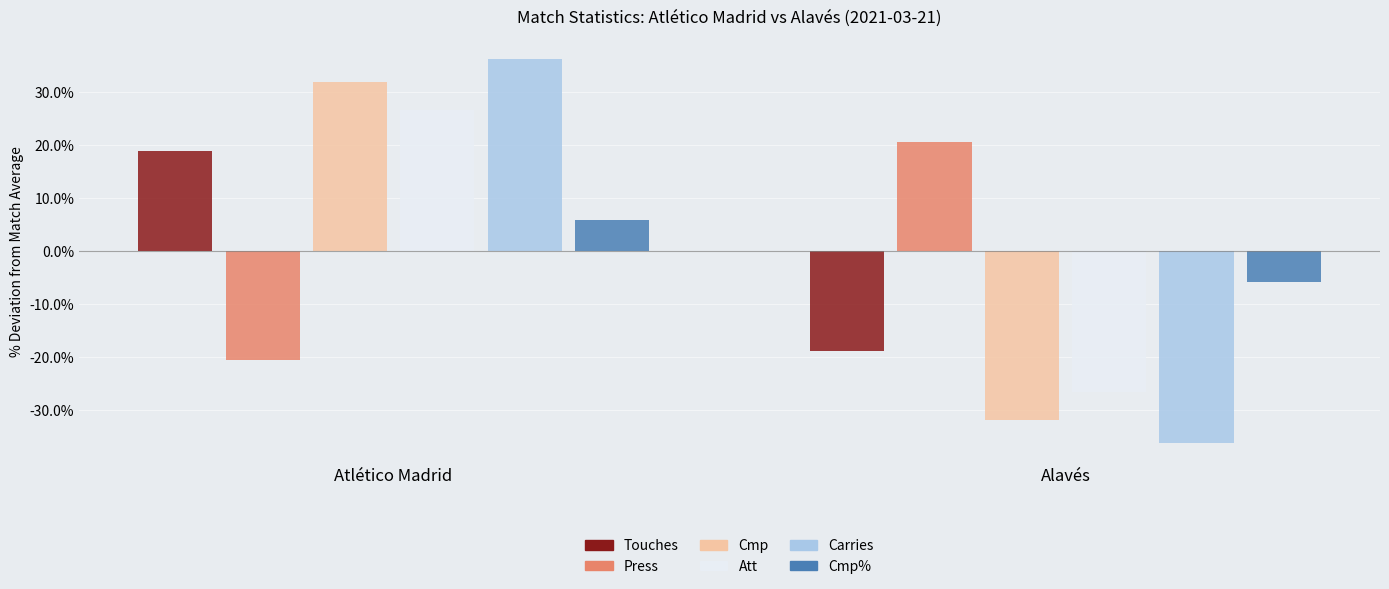

Between Atlético Madrid and Alavés, which series saw the biggest shift?

Carries